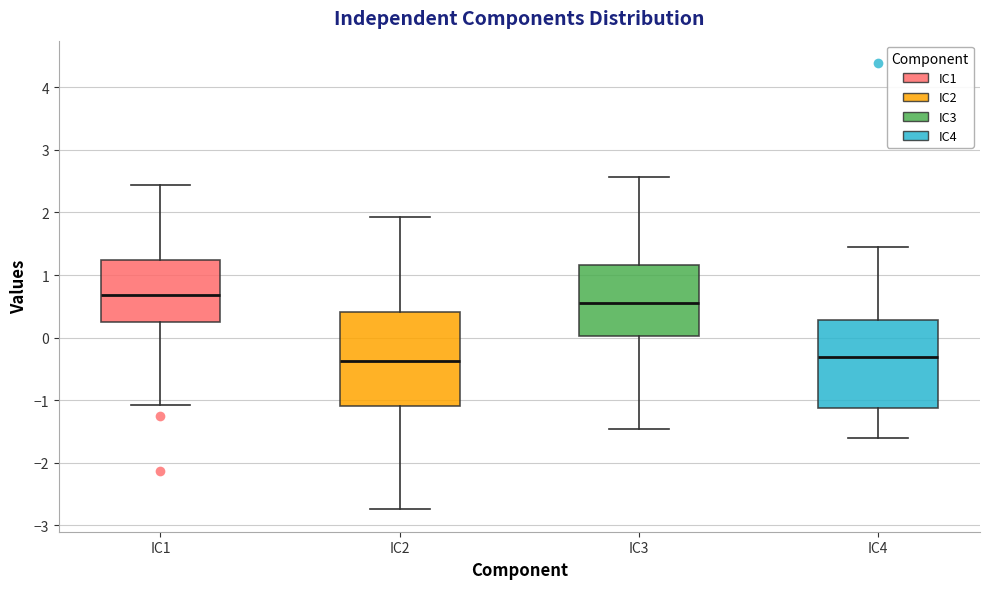

Reading left to right, read every box against the y-axis: the position of its median line, the range the box covers, and the ends of its whiskers. The values are not printed on the chart, so give them approximately, as read against the axis.

IC1: median 0.7, box 0.2 to 1.2, whiskers -1.1 to 2.4
IC2: median -0.4, box -1.1 to 0.4, whiskers -2.7 to 1.9
IC3: median 0.6, box 0.0 to 1.2, whiskers -1.5 to 2.6
IC4: median -0.3, box -1.1 to 0.3, whiskers -1.6 to 1.4